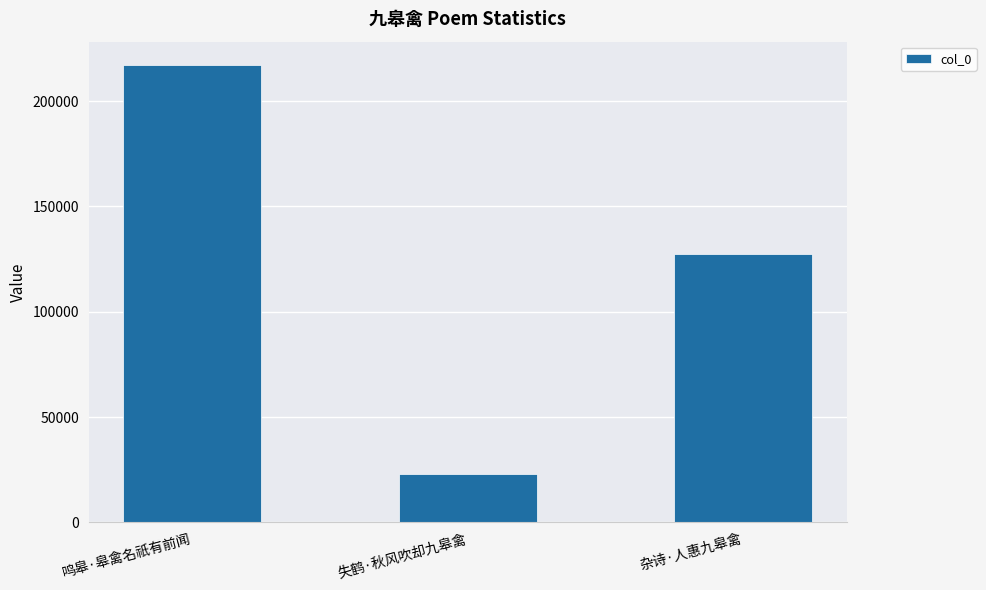

How many values are between 22828 and 217361?

3